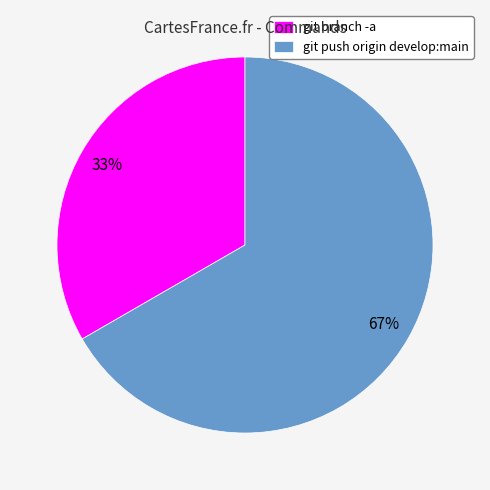

What percentage is the git push origin develop:main slice, to the nearest percent?

67%